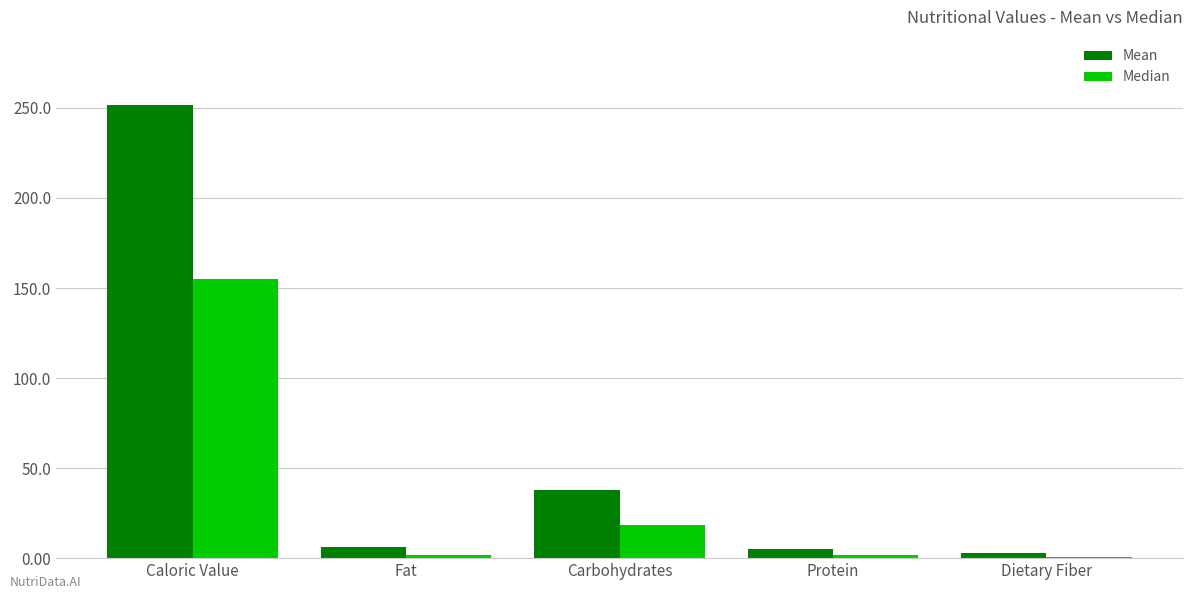

What is the average value of the Median series?

35.6